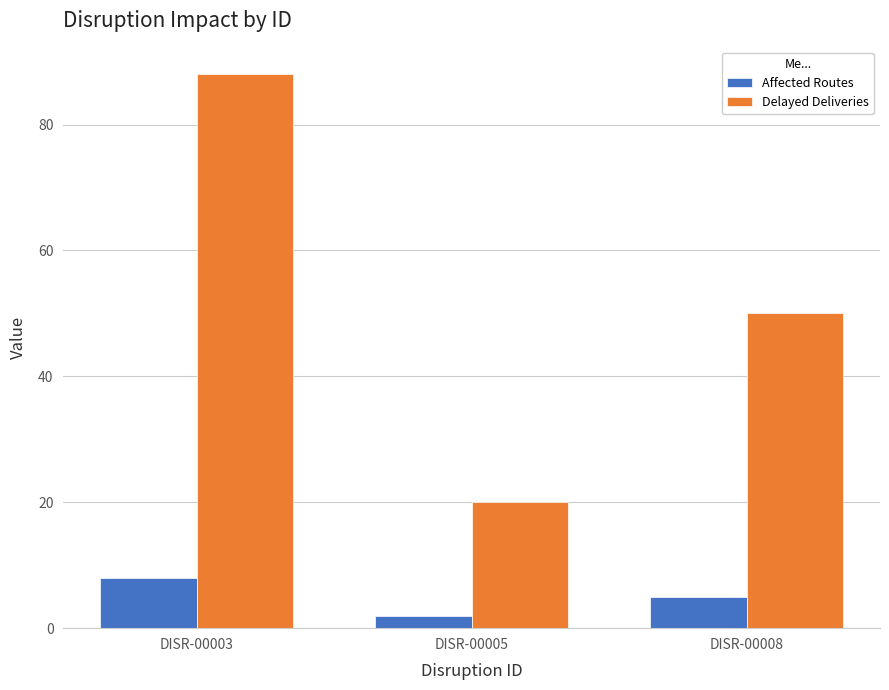

Is the value of Affected Routes at DISR-00008 greater than the value of Delayed Deliveries at DISR-00008?

No